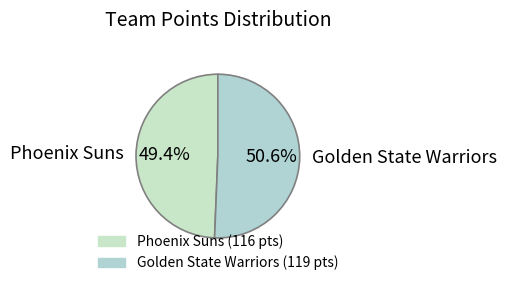

What is the smallest slice in the pie chart?

Phoenix Suns